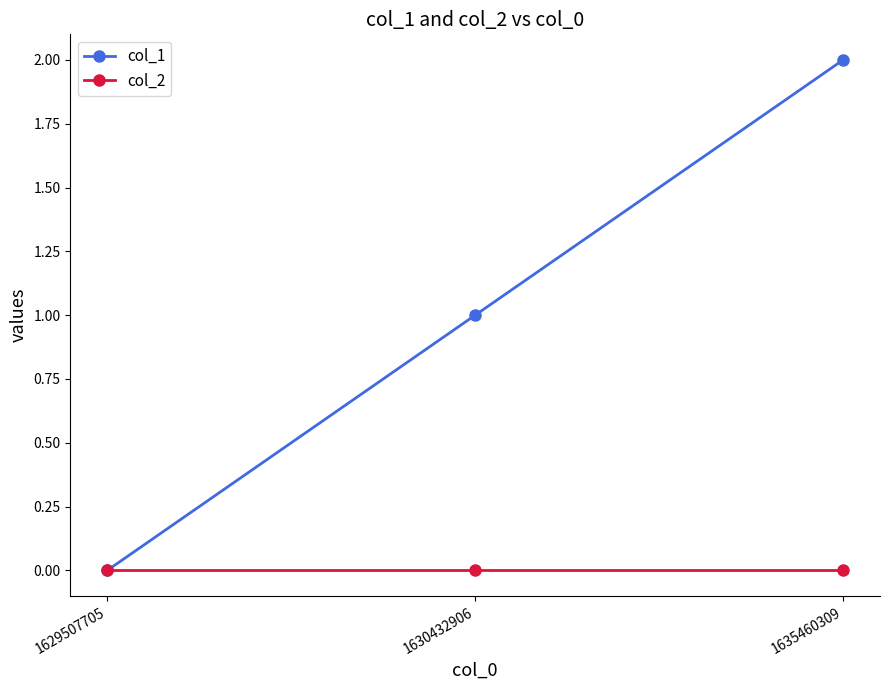

What are all the series names shown in the legend?

col_1, col_2